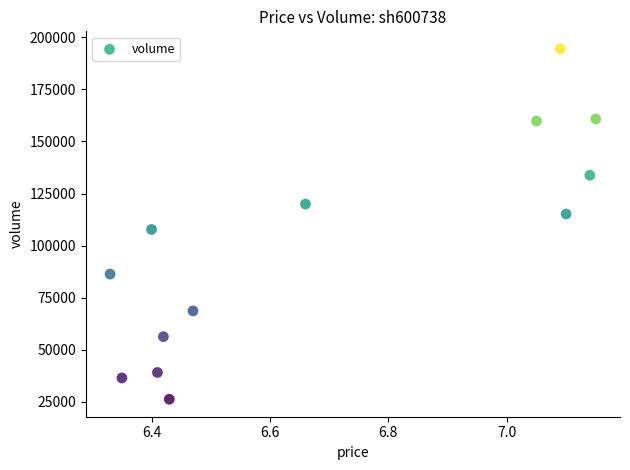

What Y value in the scatter plot is closest to 110345?

107738